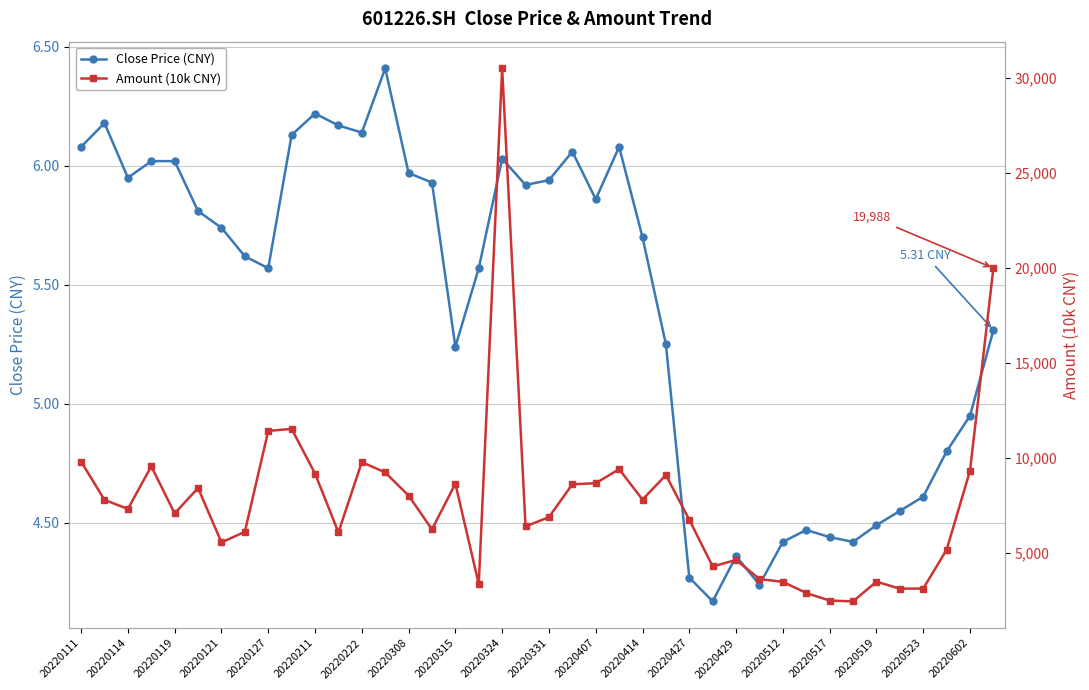

True or false: Amount (10k CNY) and Close Price (CNY) intersect in this chart.

False